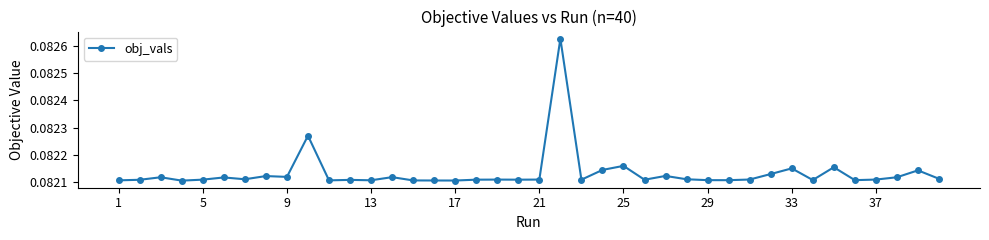

What is the sum of all values?

3.3